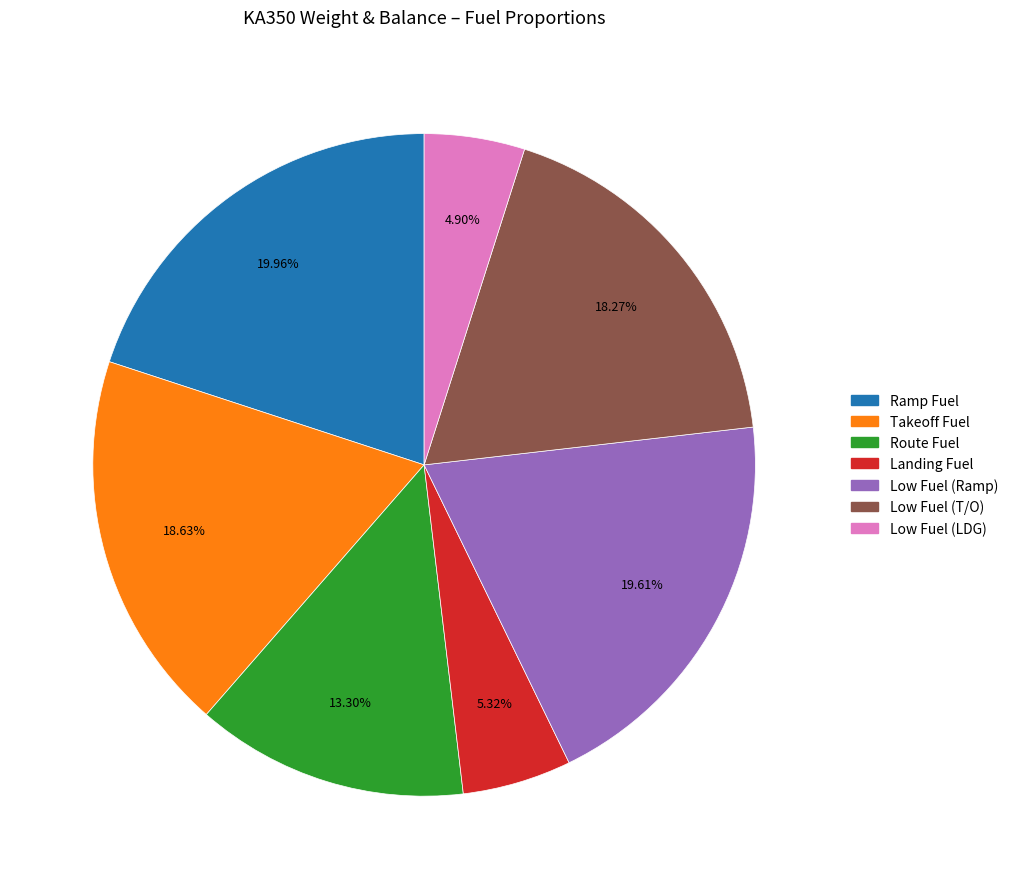

Is there any slice that represents more than half of the pie?

No